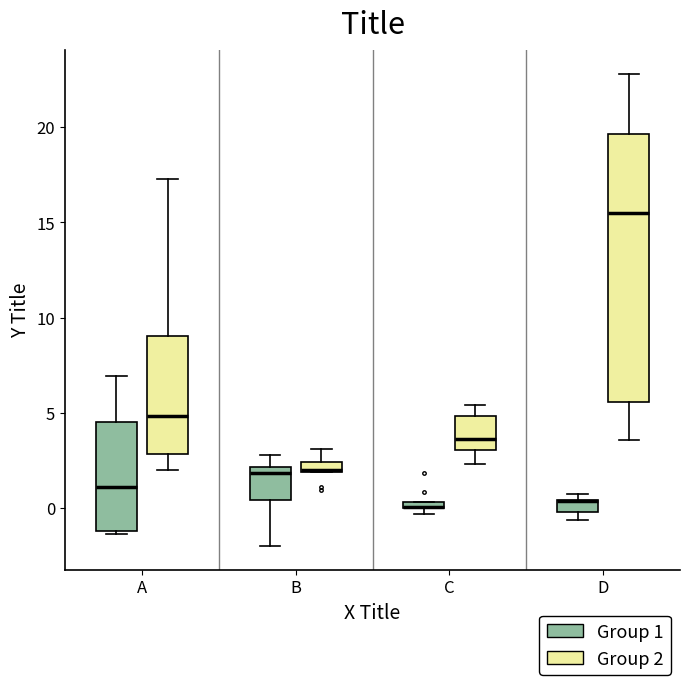

Comparing the boxes themselves (not the whiskers), which one is the tallest?

D (Group 2)